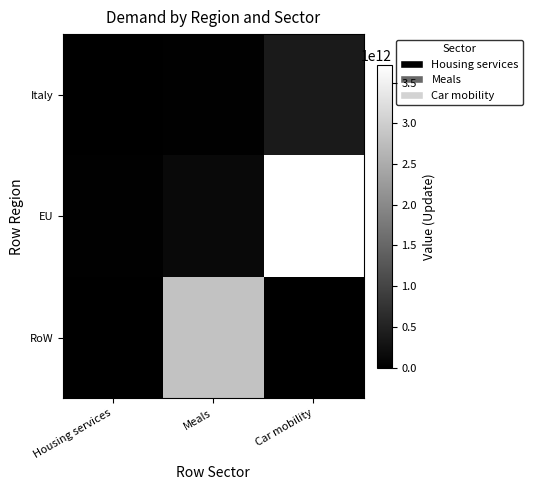

Which series has the largest range (max minus min)?

EU